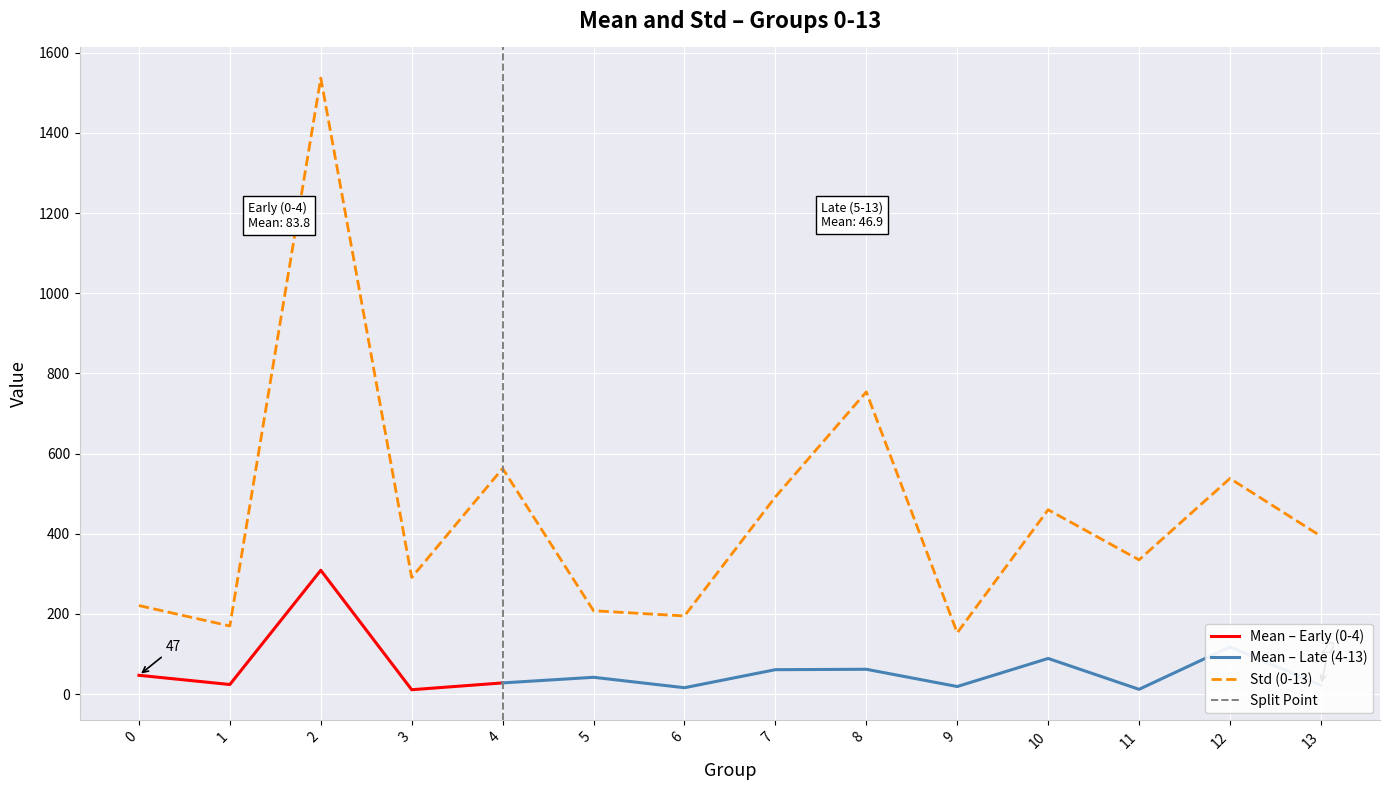

The chart shows a value of 208 at 5. True or false?

True